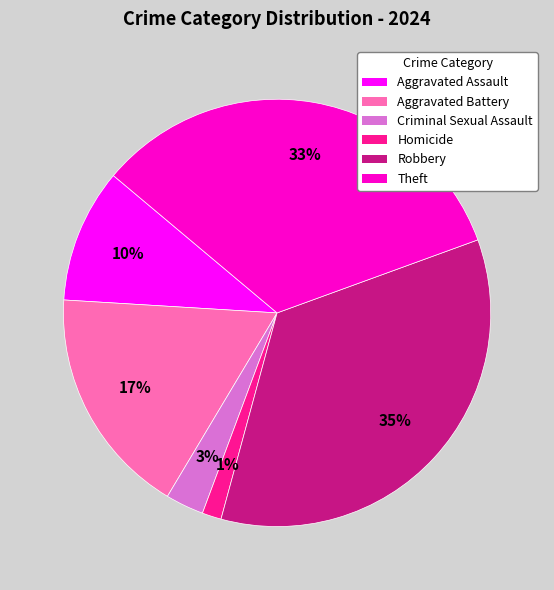

Rank the categories by value from lowest to highest.

Homicide, Criminal Sexual Assault, Aggravated Assault, Aggravated Battery, Theft, Robbery